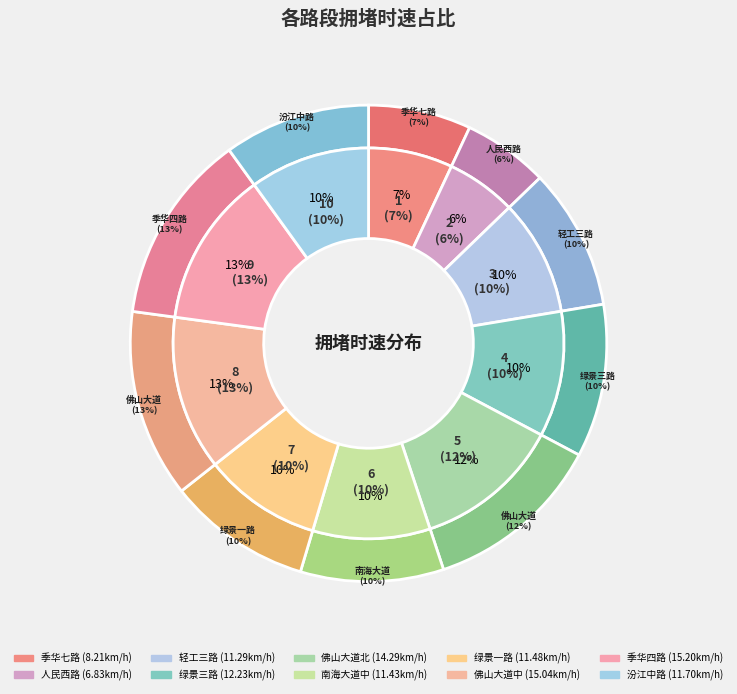

Does 绿景一路 represent more than half of the total?

No